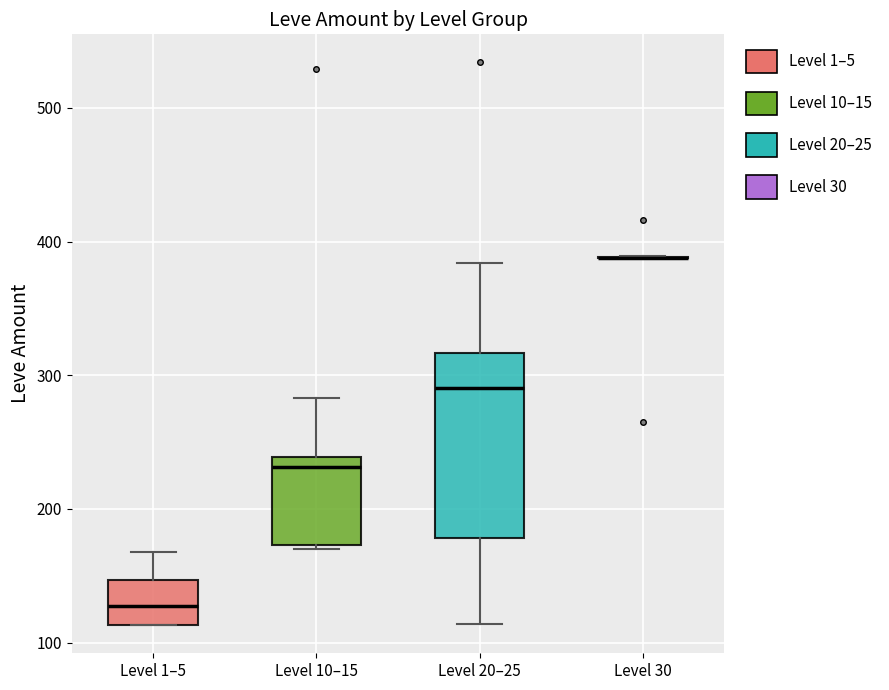

Reading left to right, transcribe this box plot: for each box, give where its median line is, the range the box spans, and where its two whiskers end, as read against the y-axis. The values are not printed on the chart, so give them approximately, as read against the axis.

Level 1–5: median 130, box 110 to 150, whiskers 110 to 170
Level 10–15: median 230, box 170 to 240, whiskers 170 to 280
Level 20–25: median 290, box 180 to 320, whiskers 110 to 380
Level 30: box collapsed to a line at 390, whiskers 390 to 390